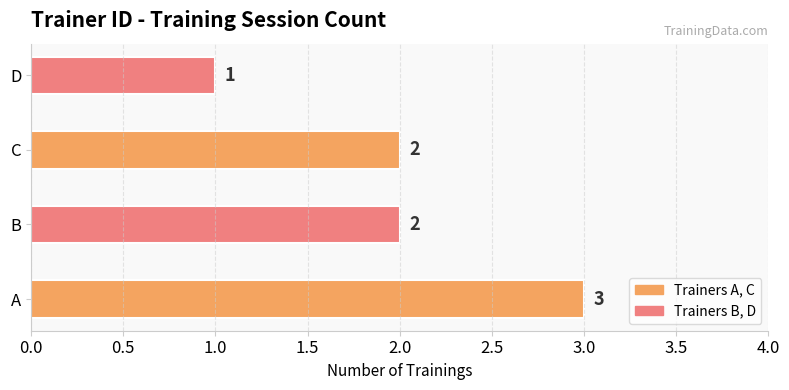

What is the sum of all values?

8